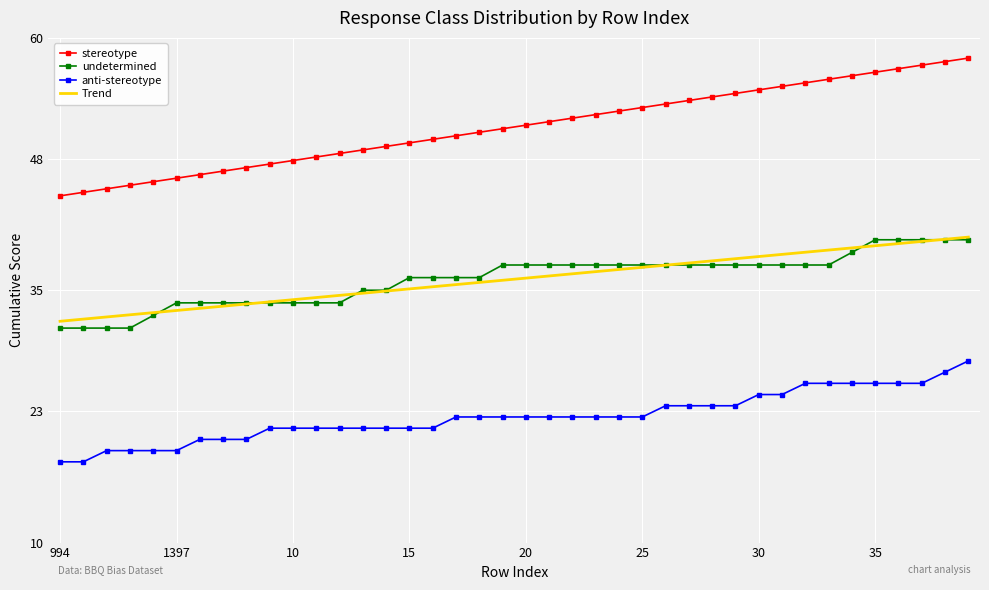

Which series has the largest total across all categories?

stereotype